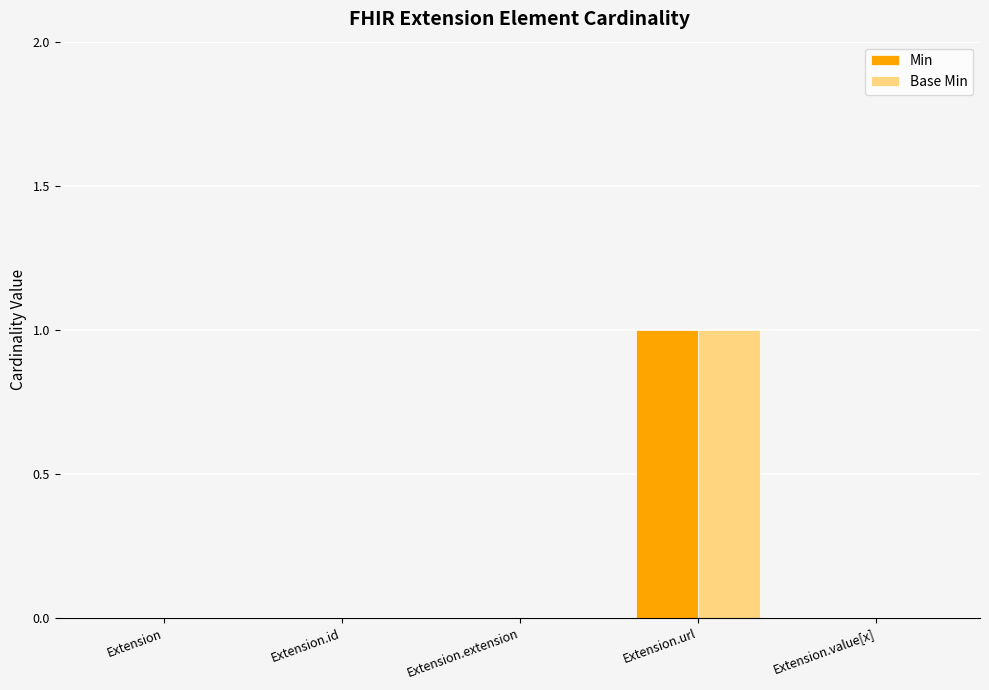

At which category is the sum across all series the highest?

Extension.url